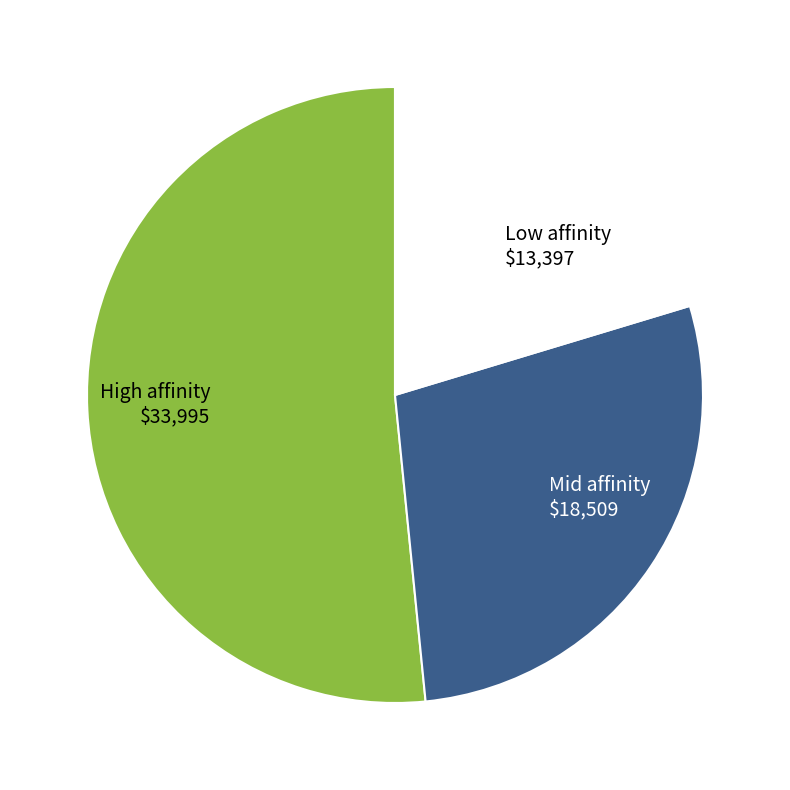

The High affinity $33,995 slice represents 52% of the pie. True or false?

True